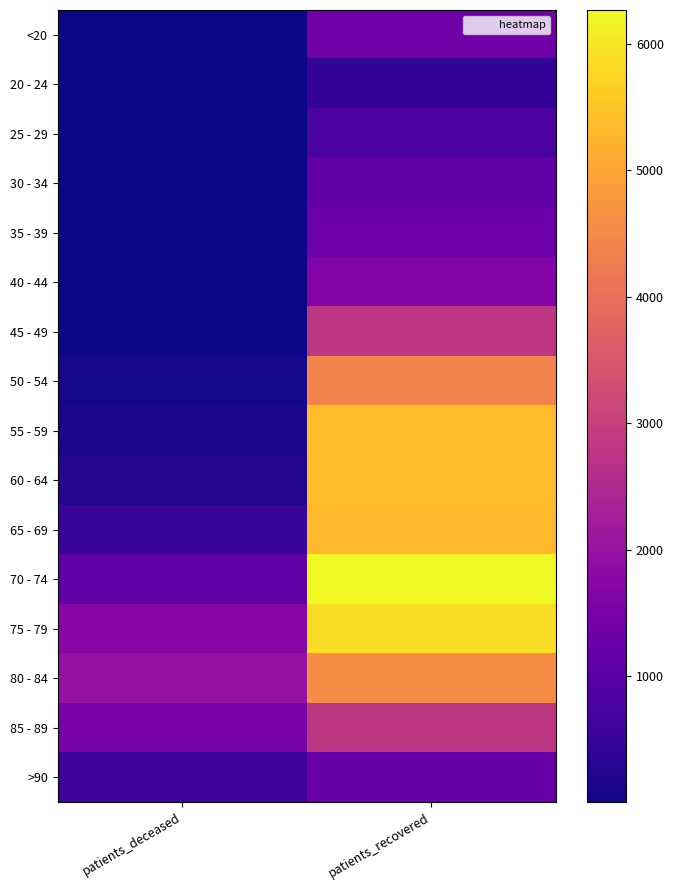

At how many categories does at least one series exceed 1735?

2